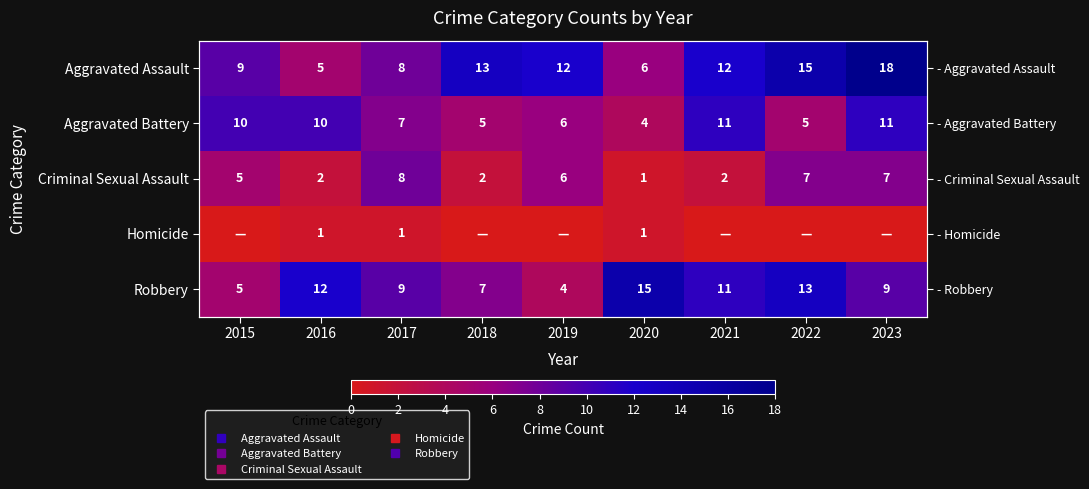

How many series are shown in this chart?

5